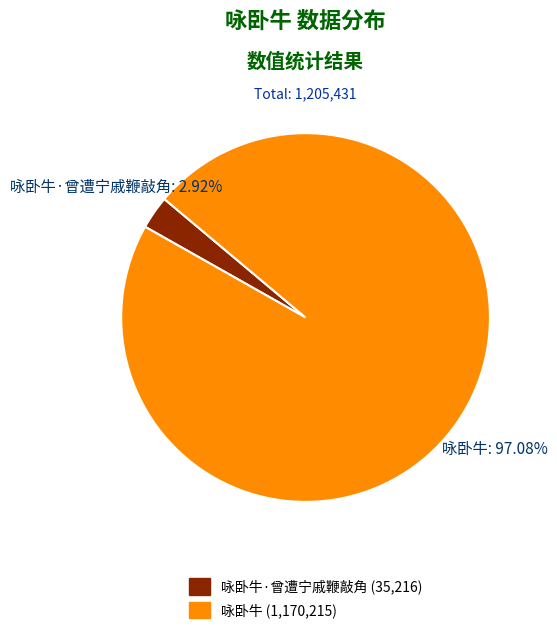

Is there a majority slice in this chart?

Yes